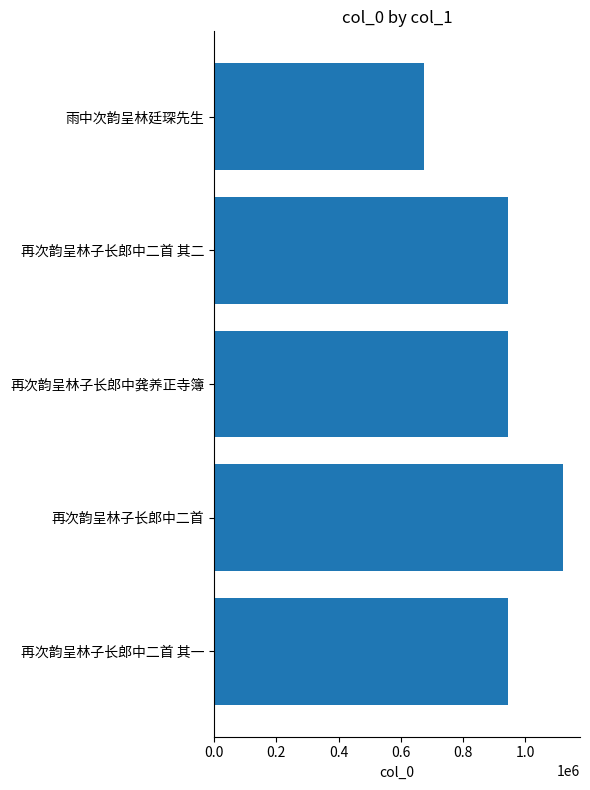

How many values are below 943702?

3